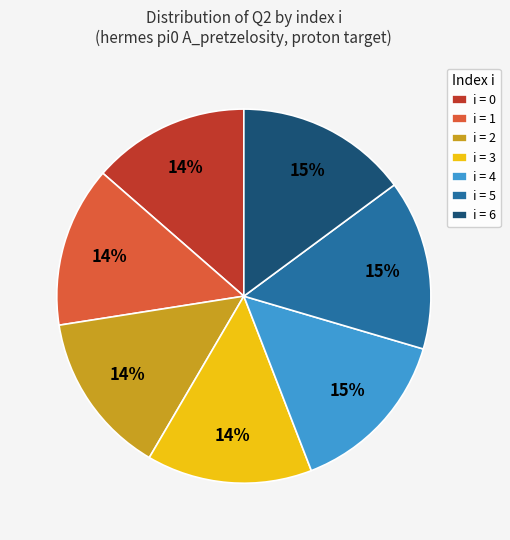

What percentage is the i = 4 slice, to the nearest percent?

15%